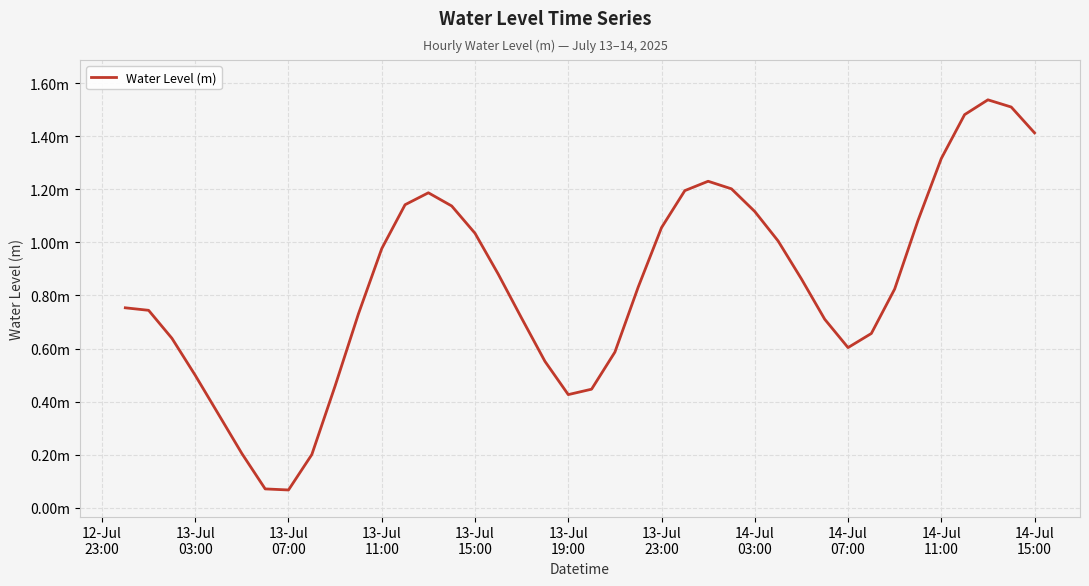

Is this an area chart (filled region under the line)?

No